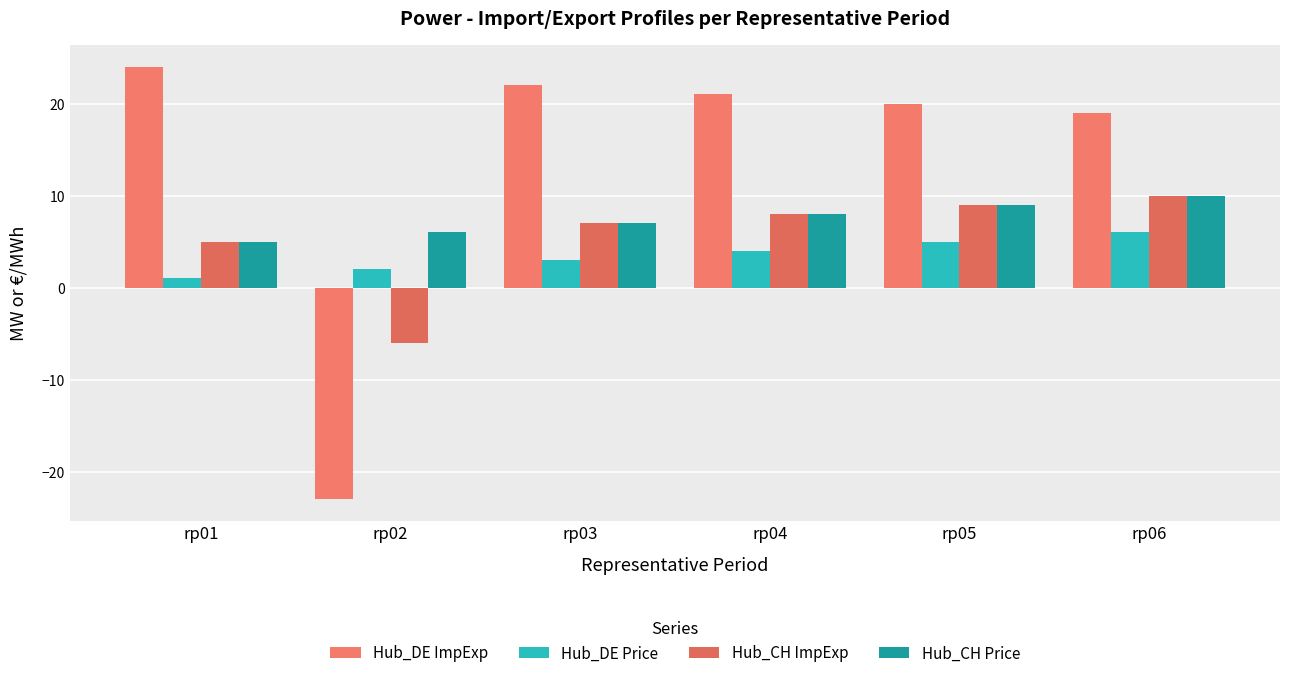

How many values in Hub_CH ImpExp are below zero?

1